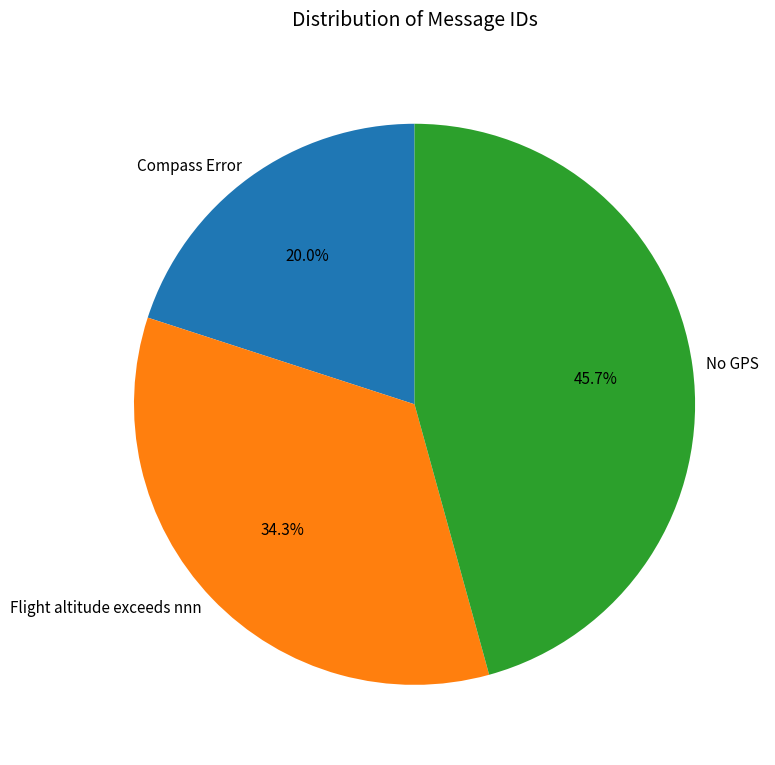

What percentage is the No GPS slice, to the nearest percent?

46%